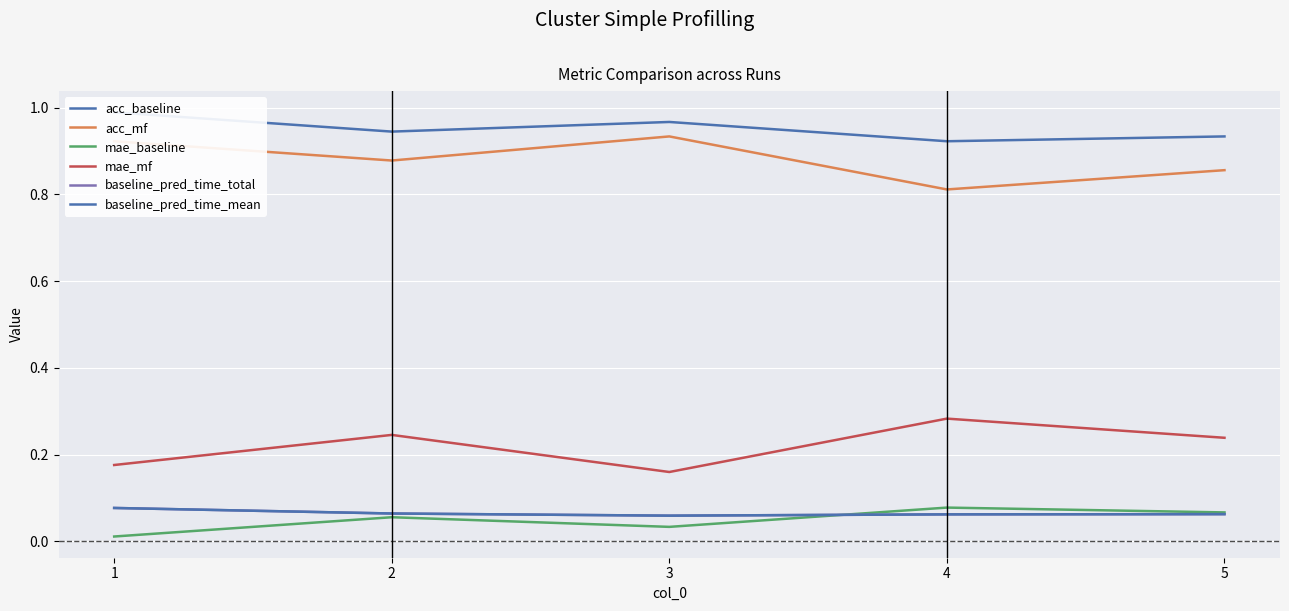

Reading right to left, extract all data points from this chart.

acc_baseline: 5=0.9	4=0.9	3=1.0	2=0.9	1=1.0
acc_mf: 5=0.9	4=0.8	3=0.9	2=0.9	1=0.9
mae_baseline: 5=0.1	4=0.1	3=0.0	2=0.1	1=0.0
mae_mf: 5=0.2	4=0.3	3=0.2	2=0.2	1=0.2
baseline_pred_time_total: 5=0.1	4=0.1	3=0.1	2=0.1	1=0.1
baseline_pred_time_mean: 5=0.1	4=0.1	3=0.1	2=0.1	1=0.1